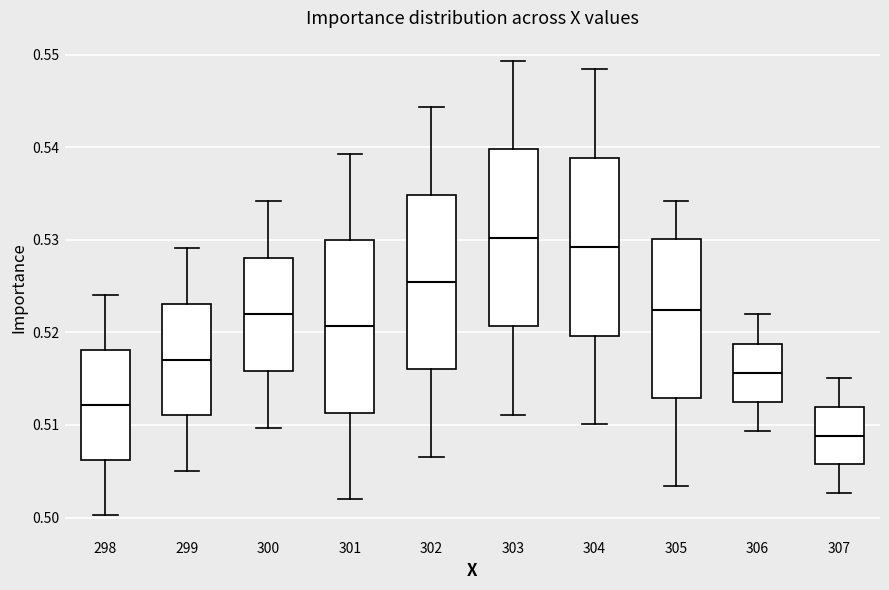

Where is the upper edge of the box at x = 307 on the y-axis? The values are not printed on the chart, so give them approximately, as read against the axis.

0.512